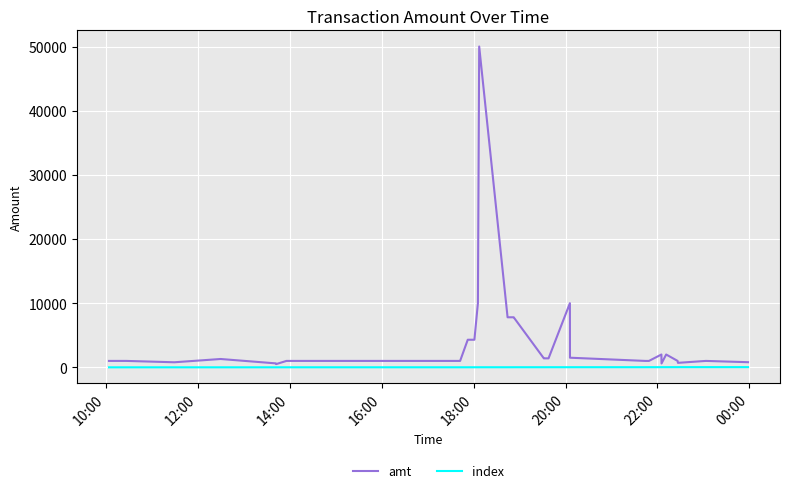

What is the greatest value displayed?

50000.0